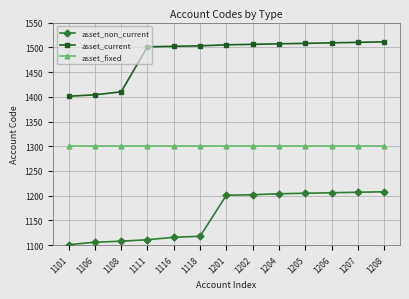

Read the asset_non_current value at 1108, to the nearest 10.

1110